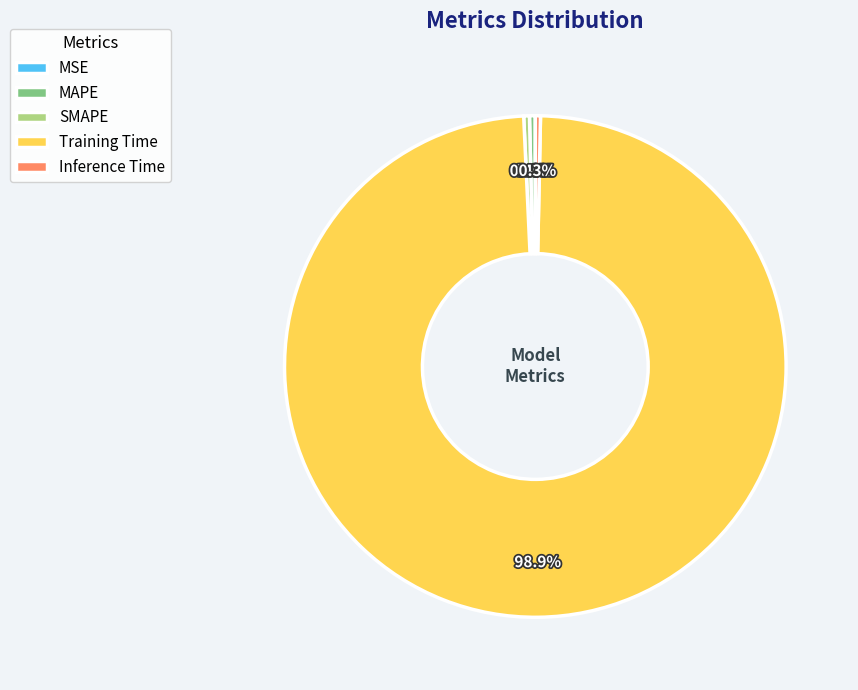

Is Training Time the majority of the pie?

Yes